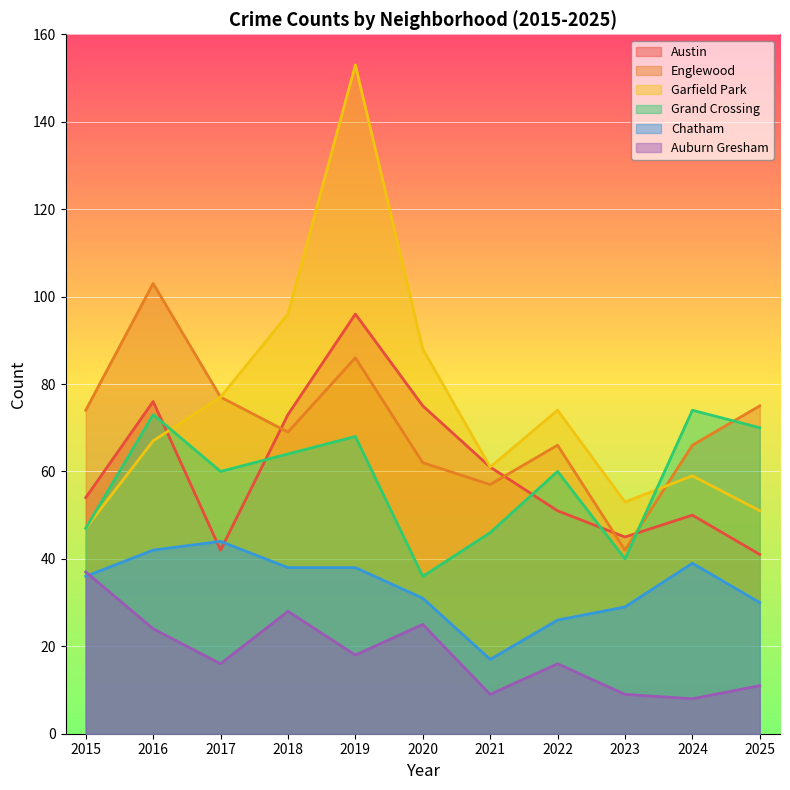

At which category is the sum across all series the highest?

2019